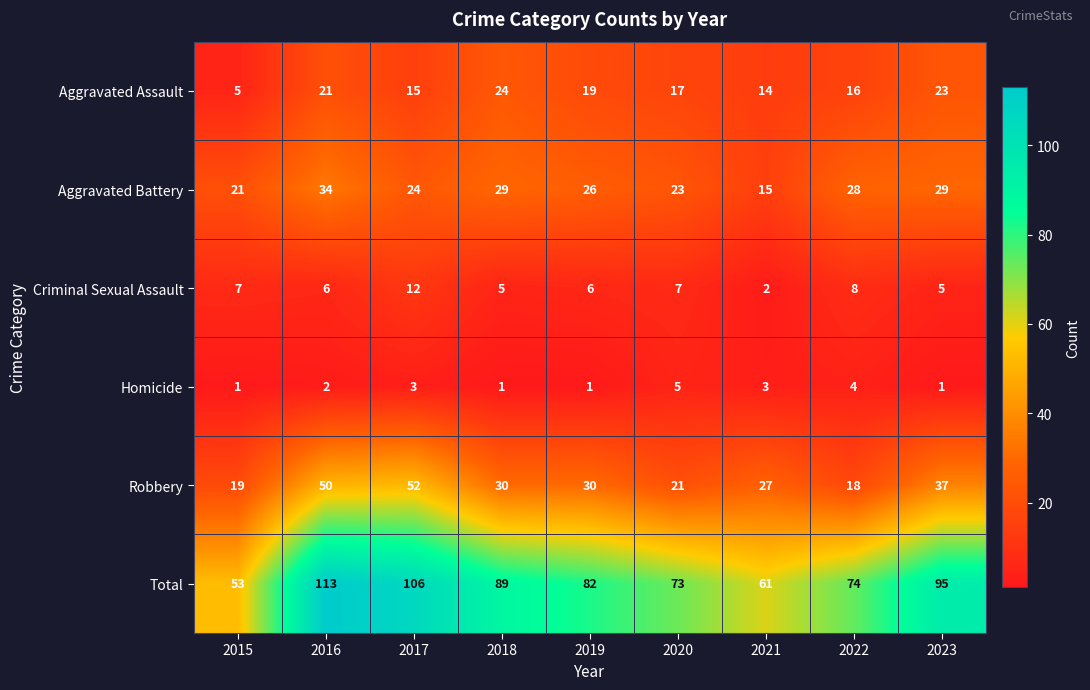

Count the number of data series in this chart.

6